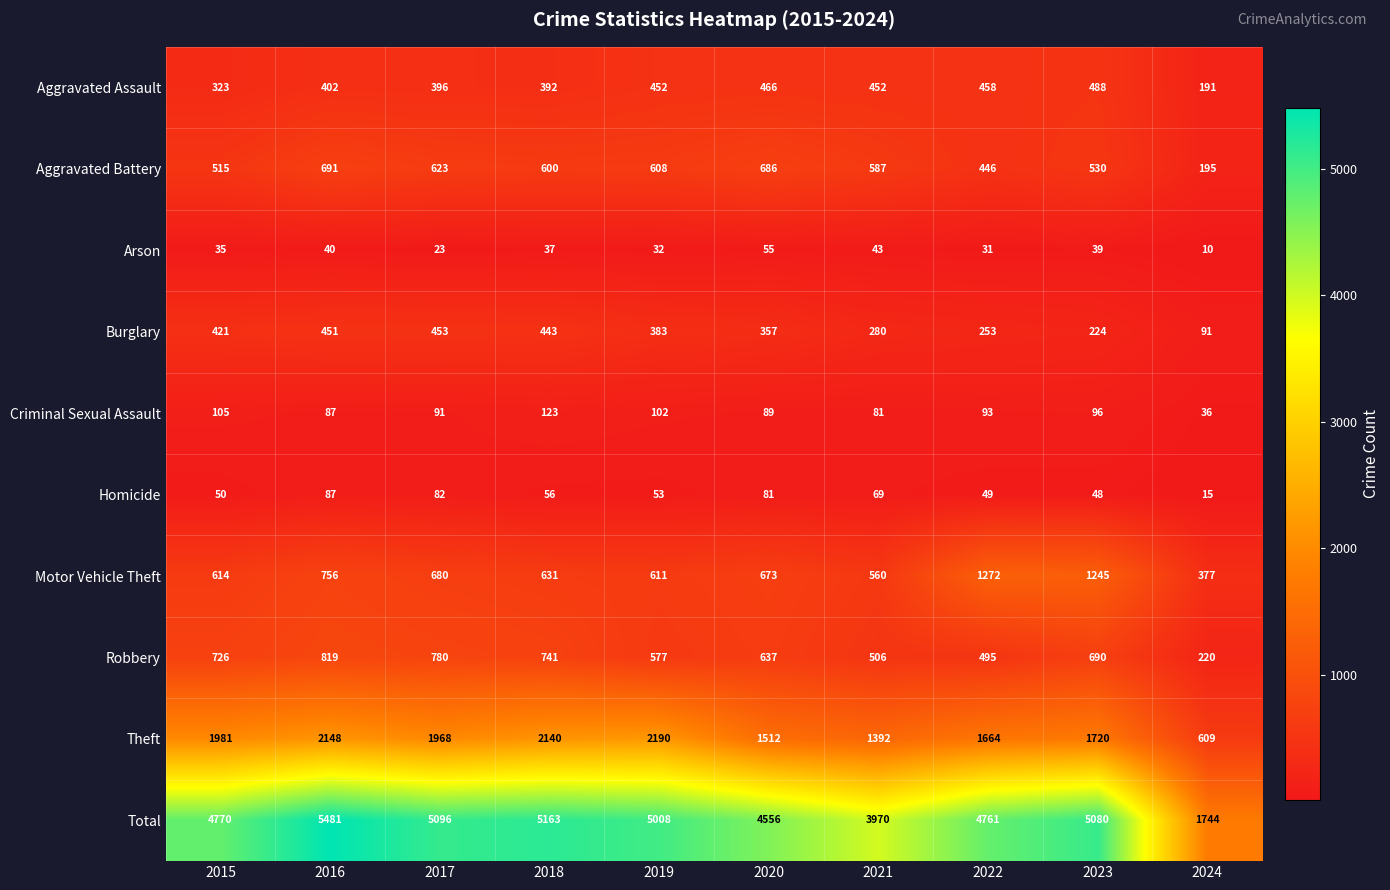

At how many categories does at least one series exceed 2100?

9